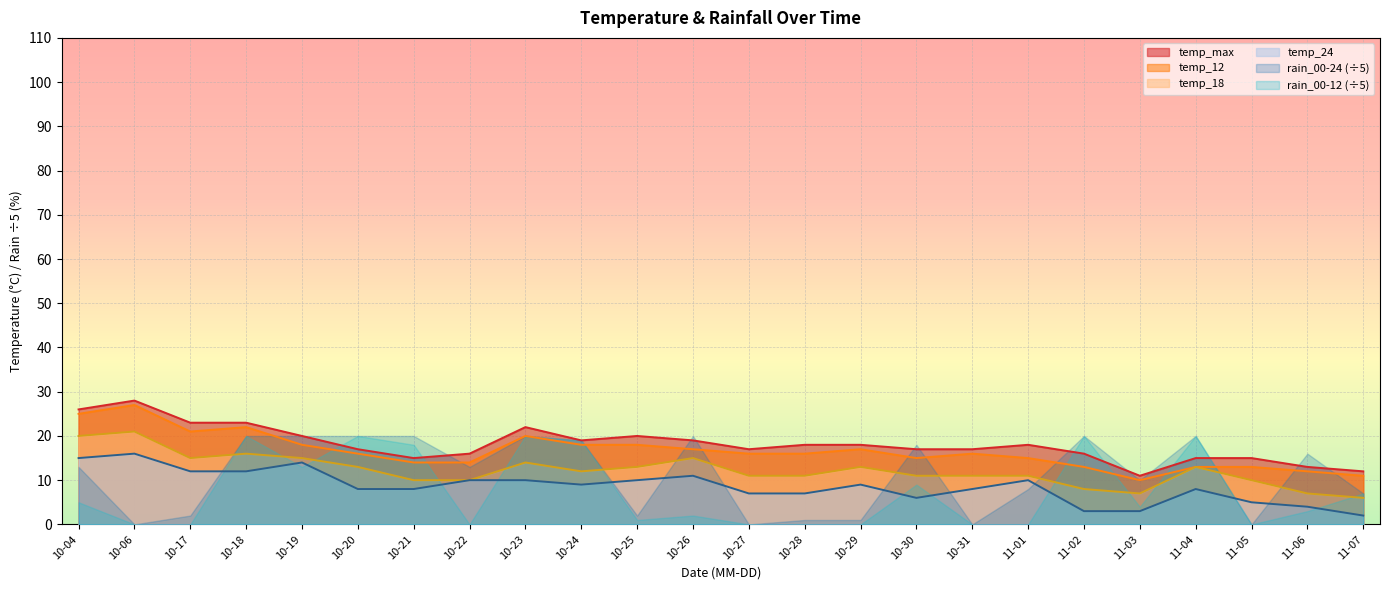

Between 10-19 and 10-23, which is larger?

10-23